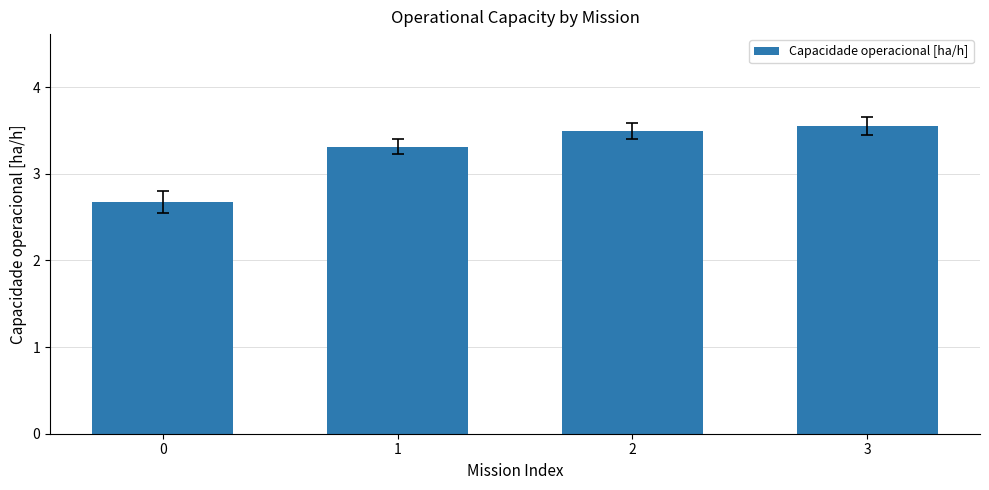

The chart shows a value of 3.5 at 3. True or false?

True